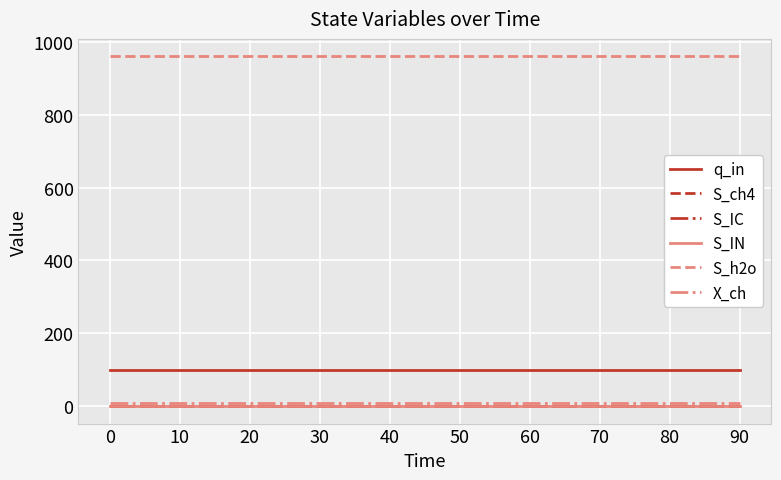

Is this an area chart (filled region under the line)?

No